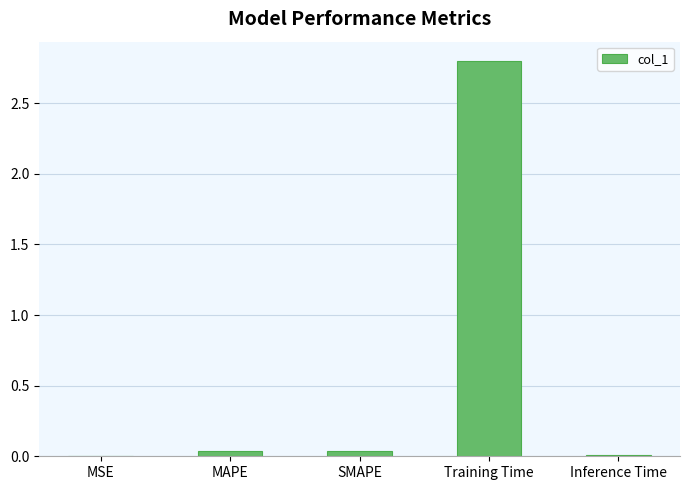

What is the sum of all values?

2.9